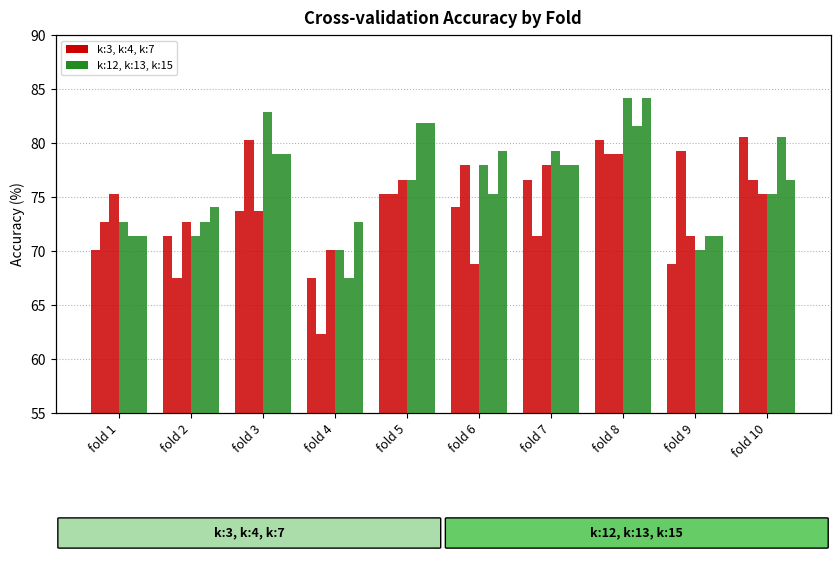

What is the sum of the k:12 values at fold 9 and fold 1?

142.9